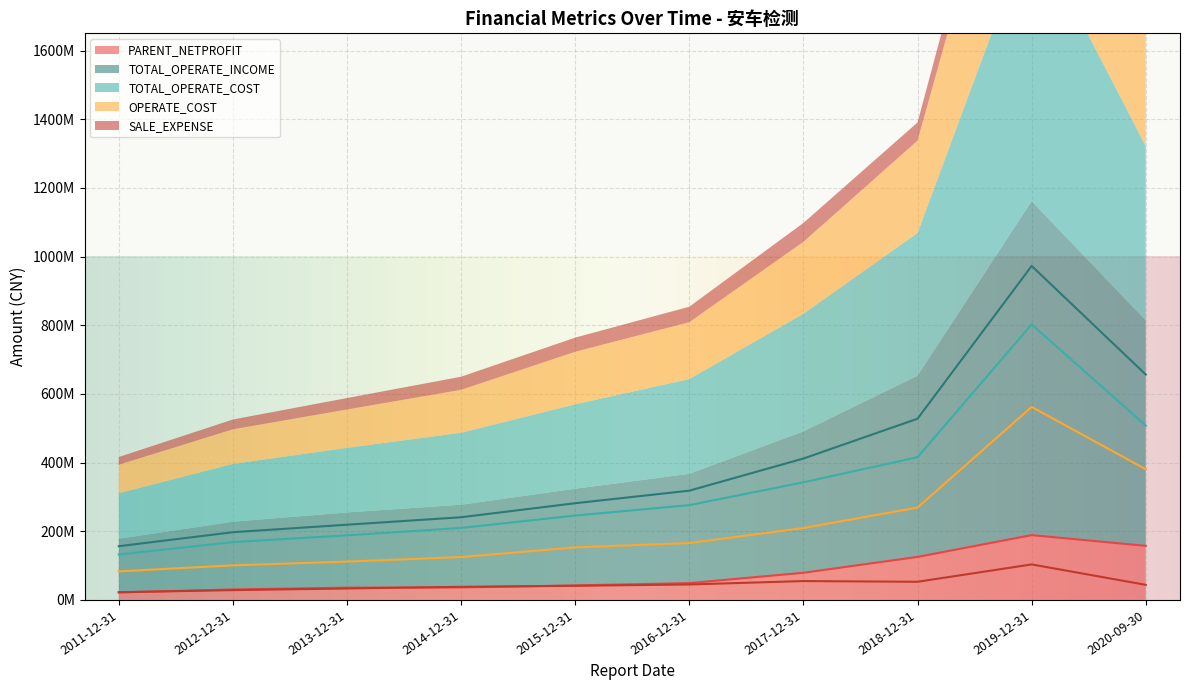

Which has a higher value, 2014-12-31 or 2012-12-31?

2014-12-31